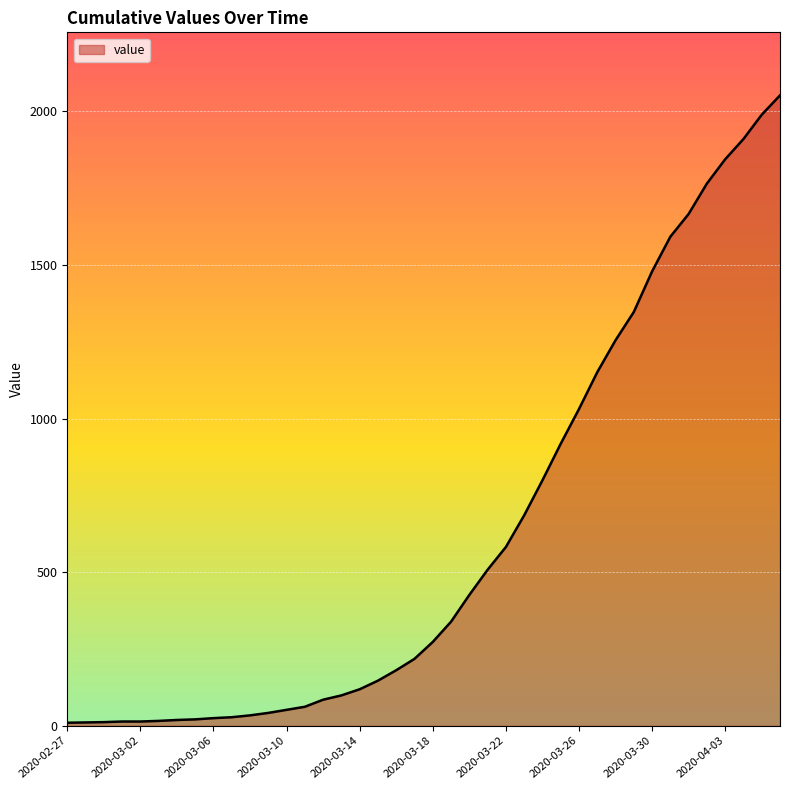

What is the difference between the maximum and minimum values?

2042